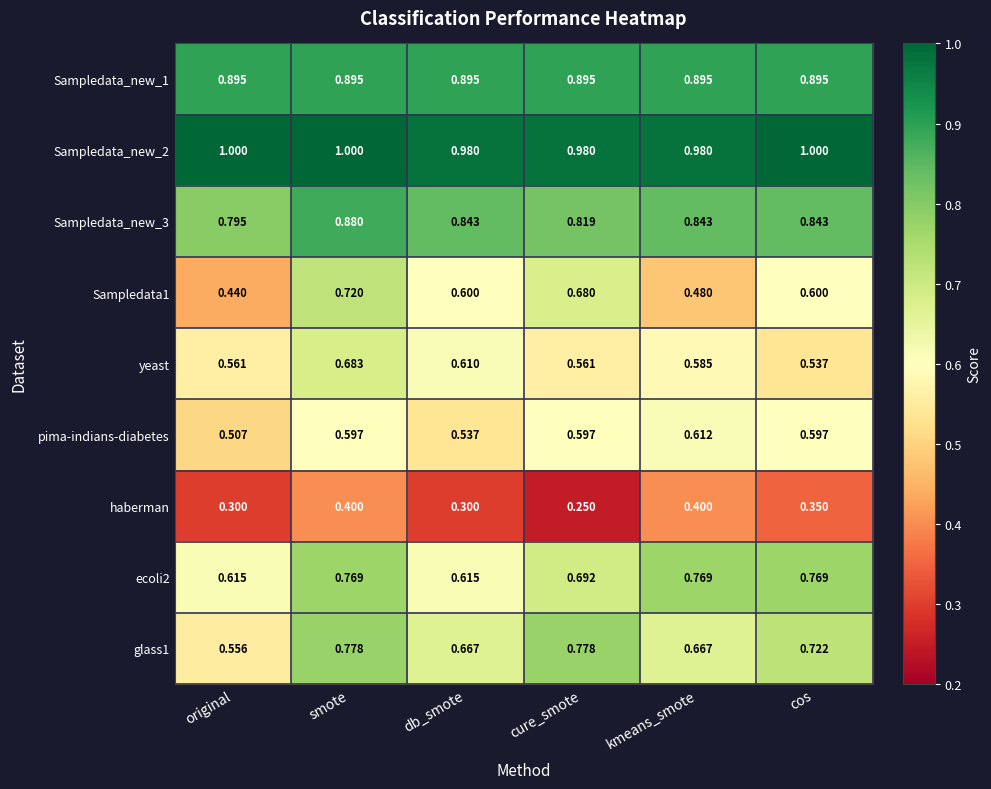

What is the total value across all series at cos?

6.3